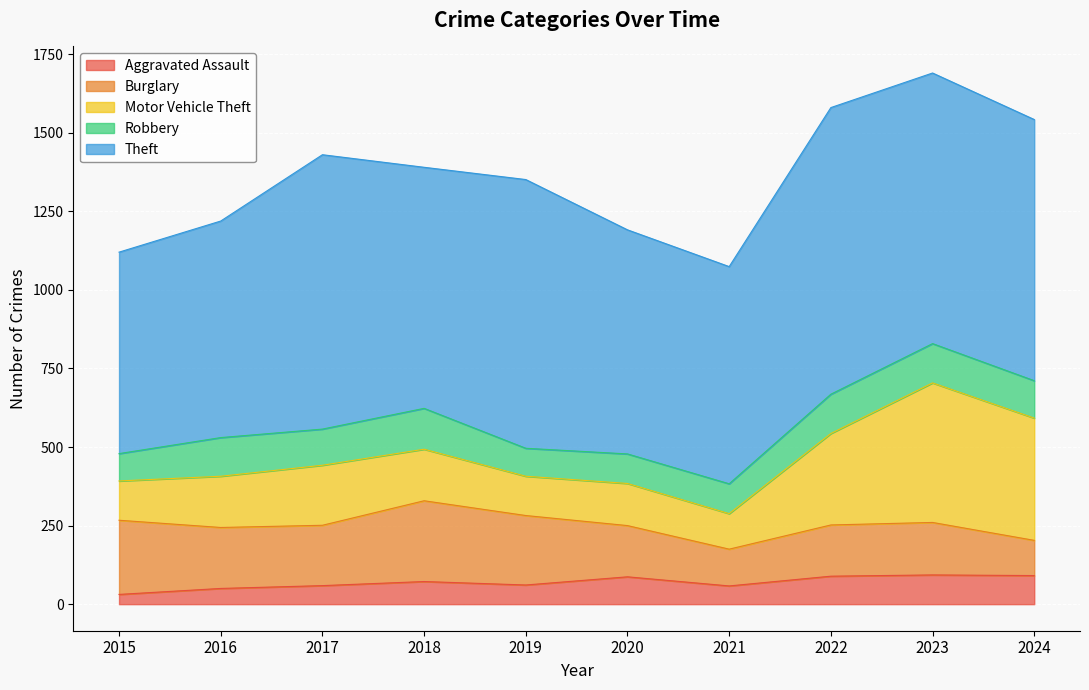

What is the lowest value of the Burglary series?

112